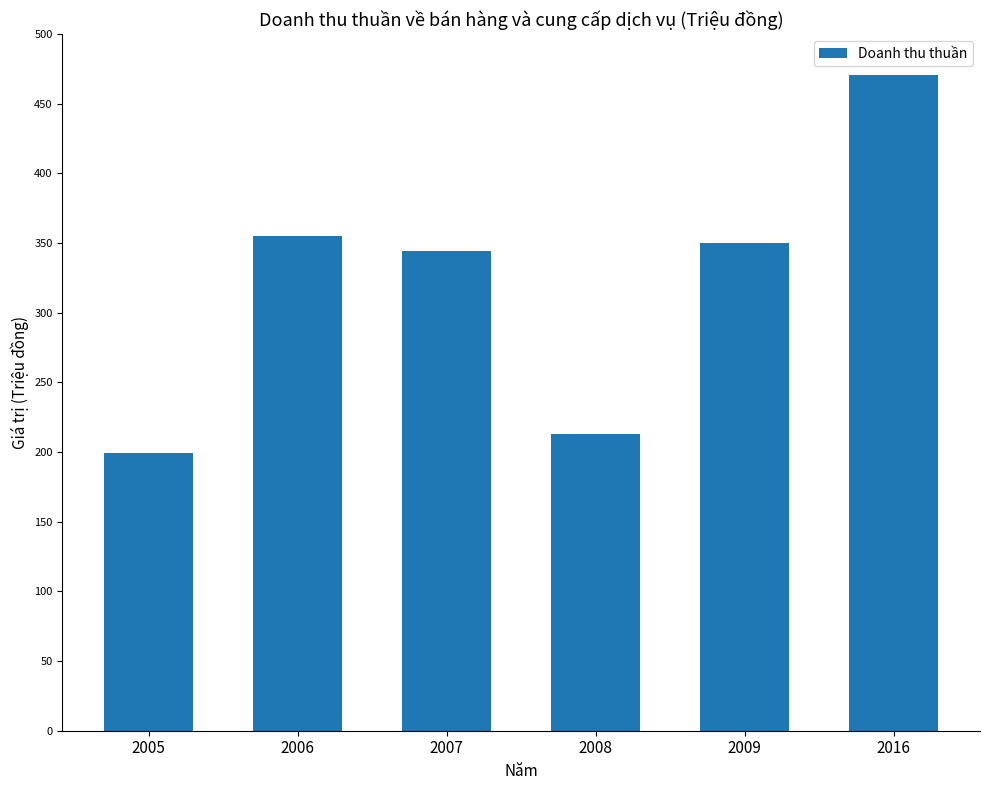

Does the chart contain any negative values?

No